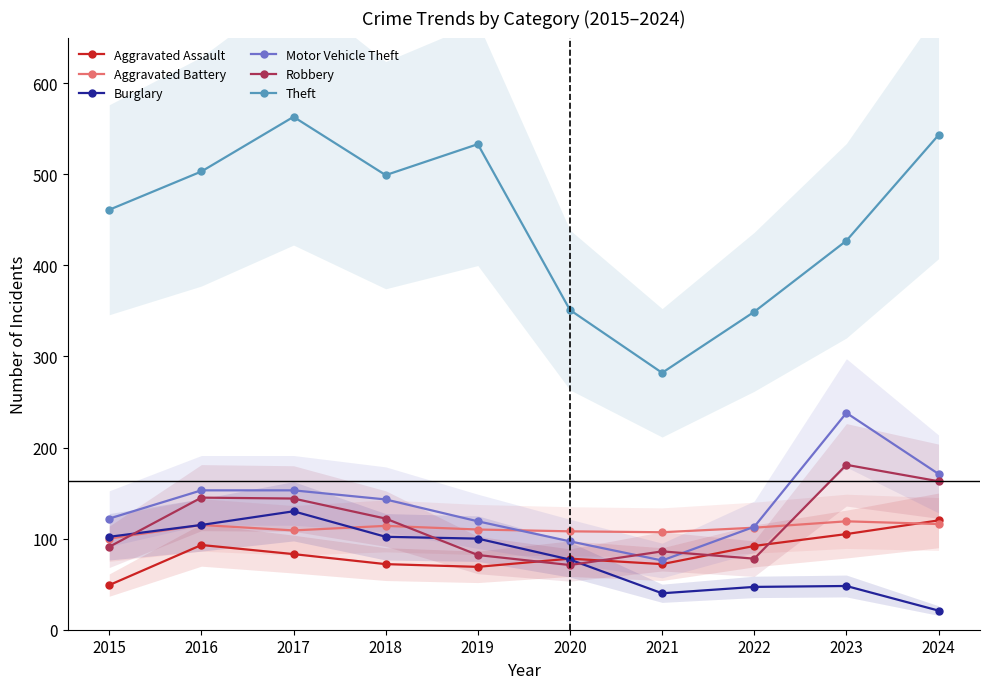

At how many categories does at least one series exceed 214?

10